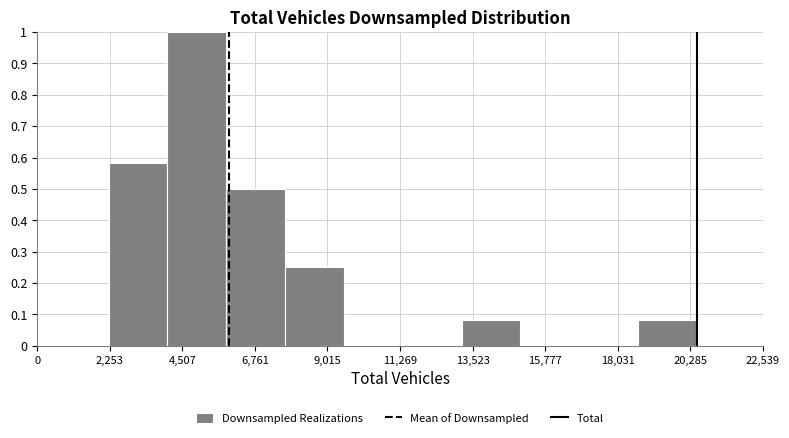

Read against the x-axis, roughly where is the centre of the tallest bar?

5000